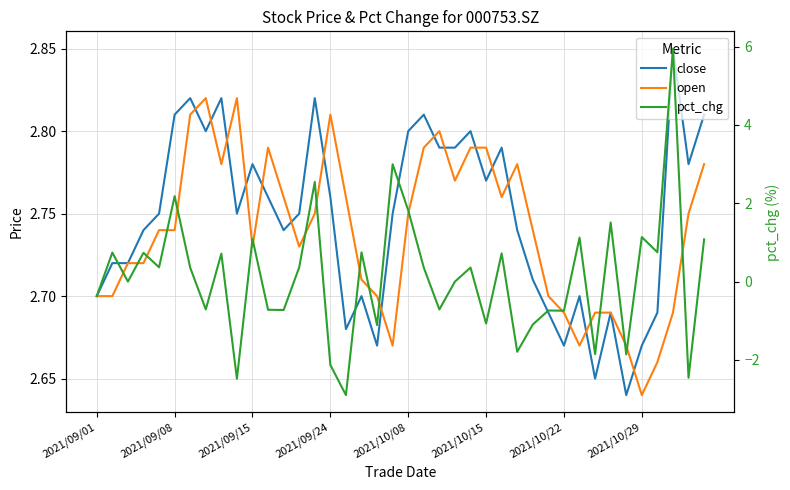

How many times do close and pct_chg cross each other?

4